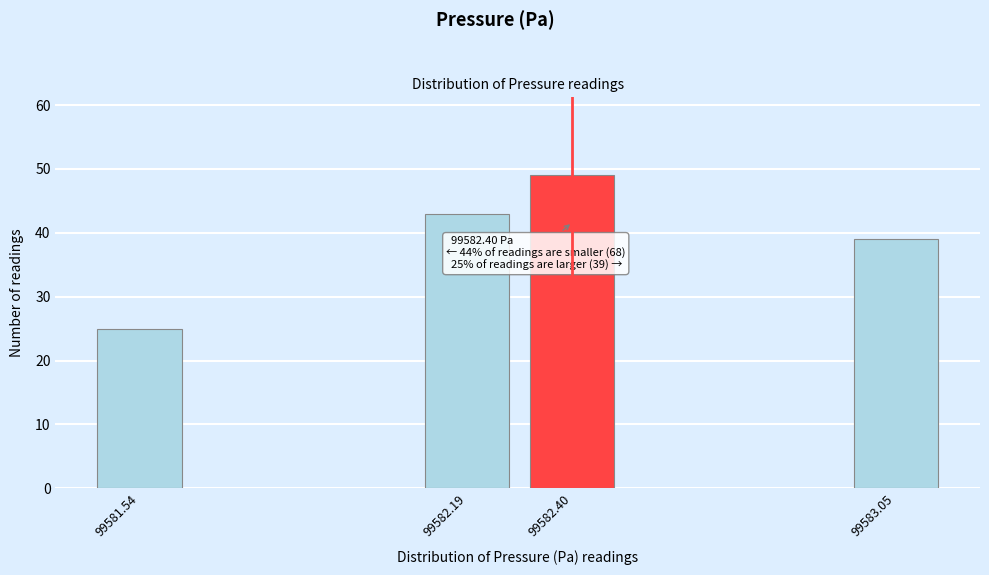

Reading left to right, what are all the values shown in this chart?

25	43	49	39